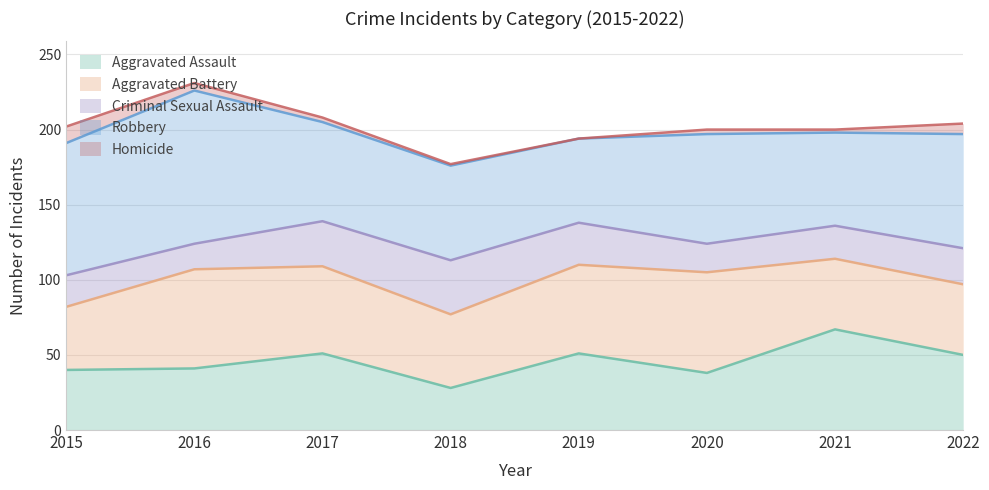

What is the value of the Aggravated Battery point at the 8th from the left?

47